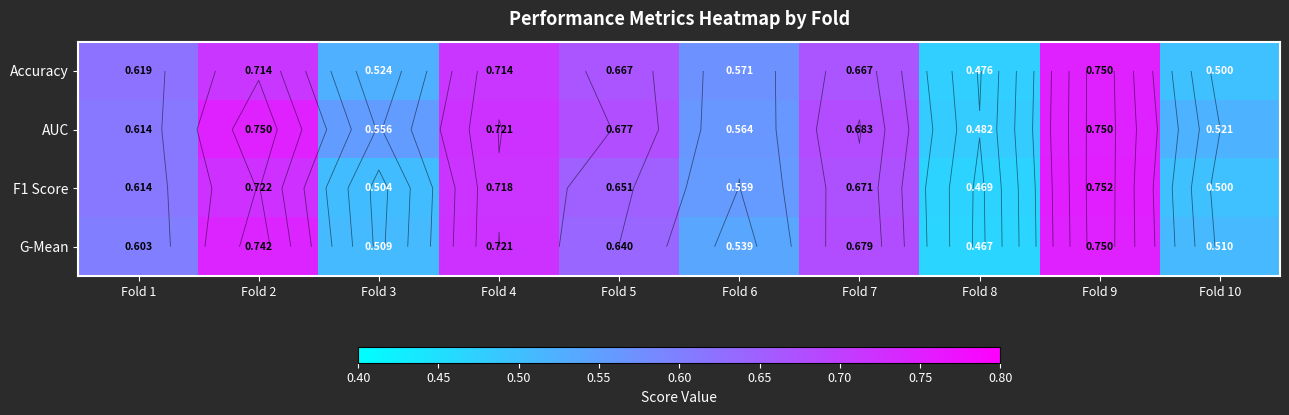

True or false: F1 Score has a value of 0.5 at Fold 10.

True